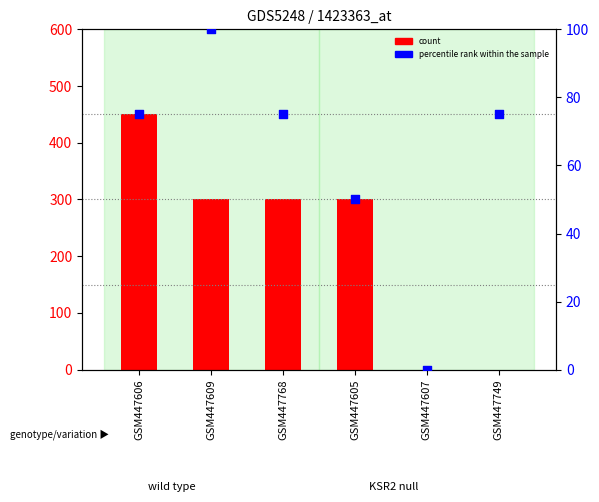

What is the total value across all series at GSM447768?

375